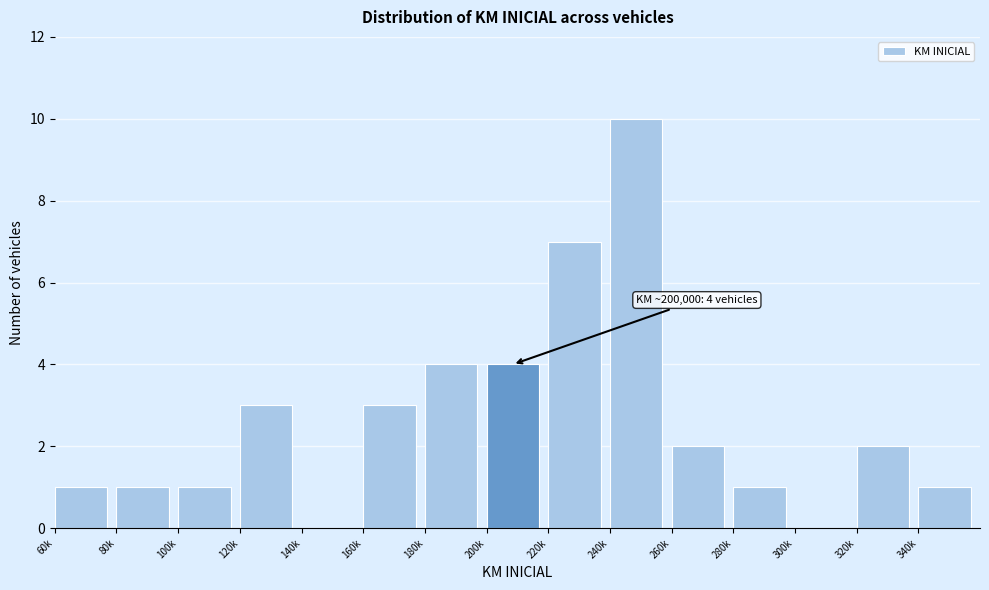

Reading left to right, transcribe all the data shown in this chart.

60k=1	80k=1	100k=1	120k=3	140k=0	160k=3	180k=4	200k=4	220k=7	240k=10	260k=2	280k=1	300k=0	320k=2	340k=1